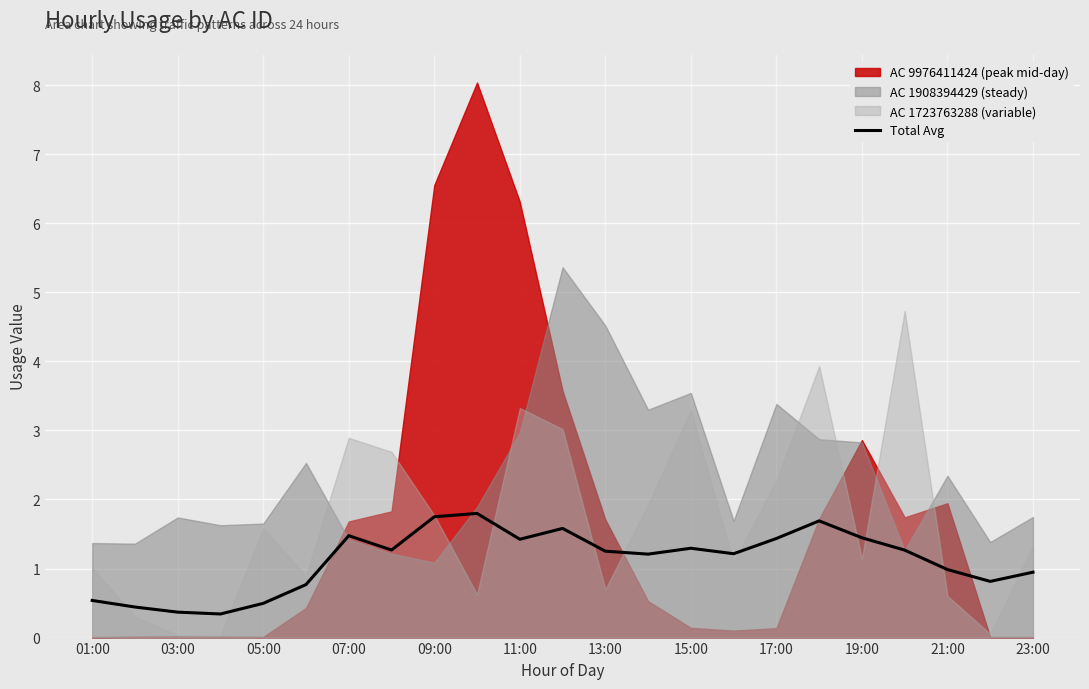

What is the highest value of the Total Avg series?

1.8